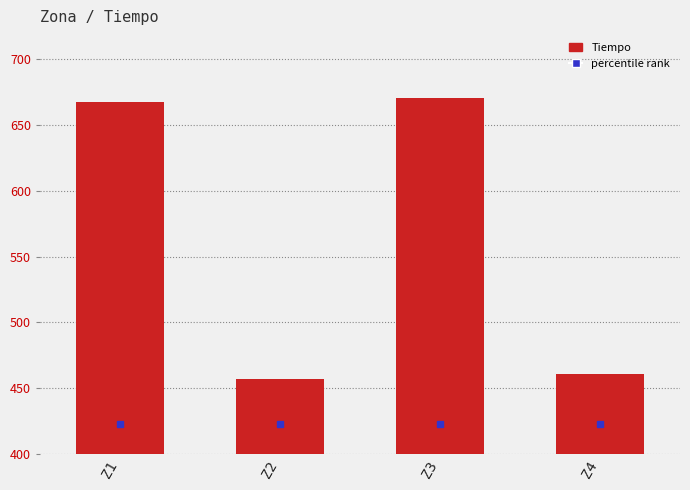

Rank the categories by value from highest to lowest.

Z3, Z1, Z4, Z2